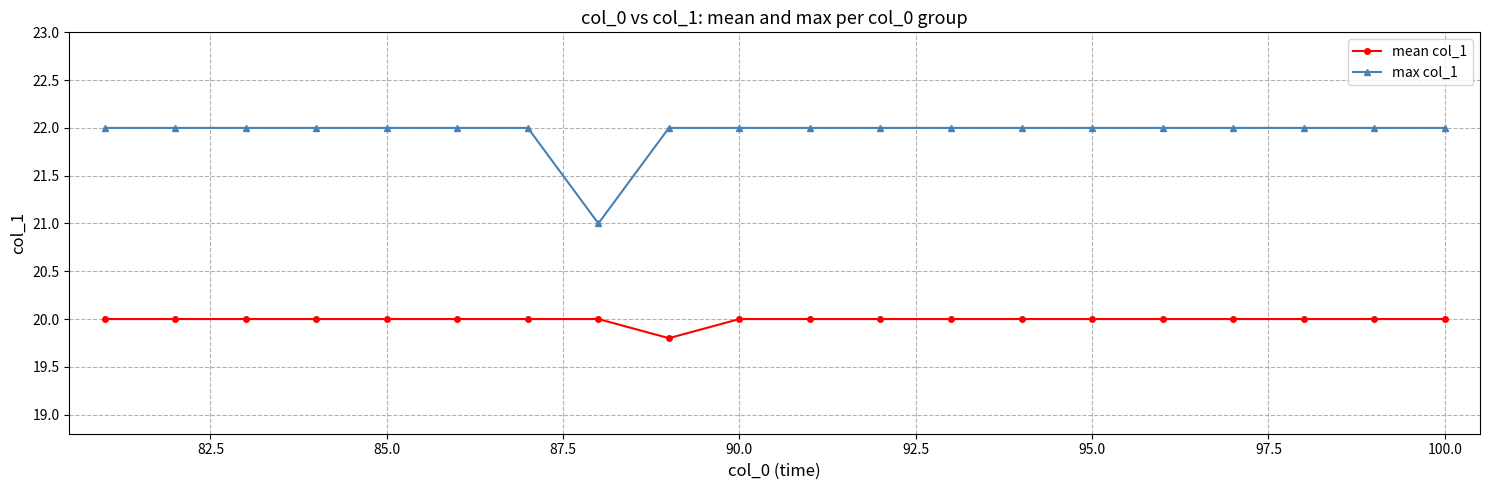

Which series has the largest range (max minus min)?

max col_1